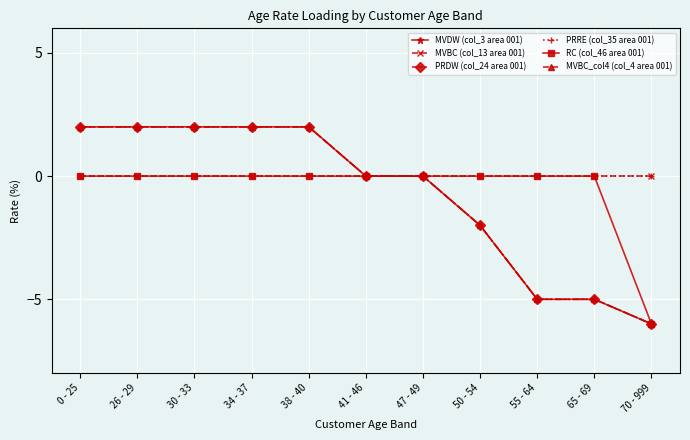

What is the maximum value shown in the chart?

2